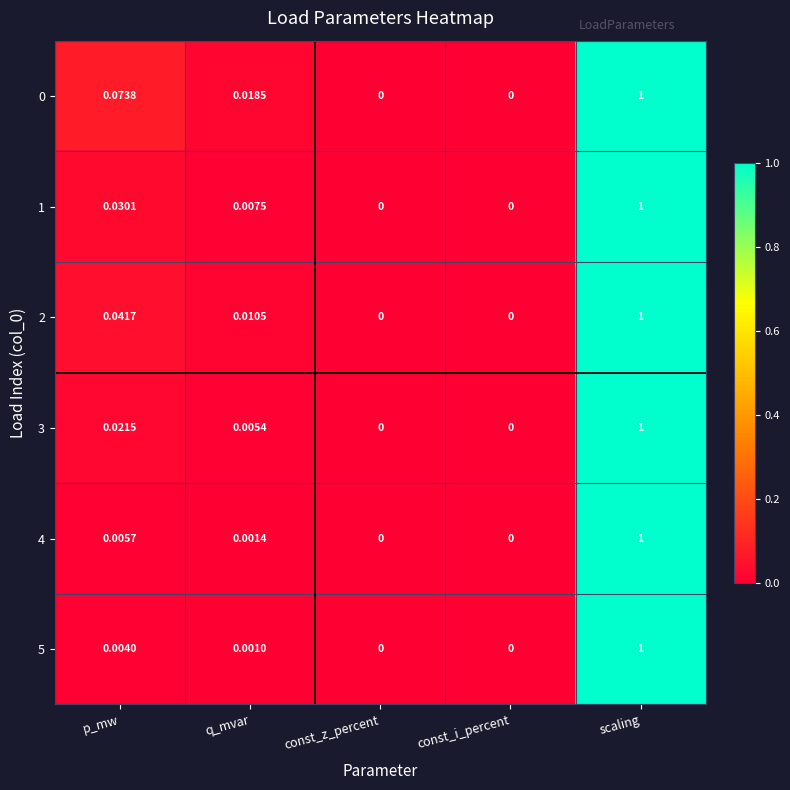

Which category has the highest value across all series?

scaling